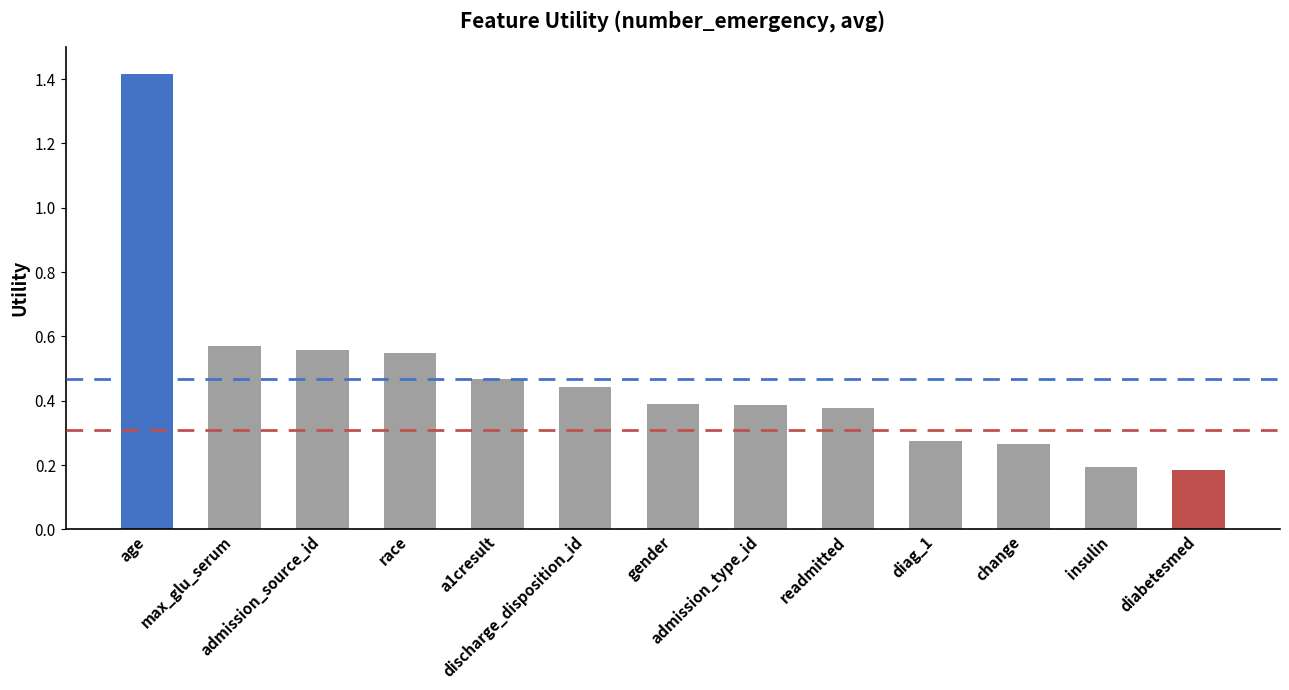

What is the maximum value shown in the chart?

1.4